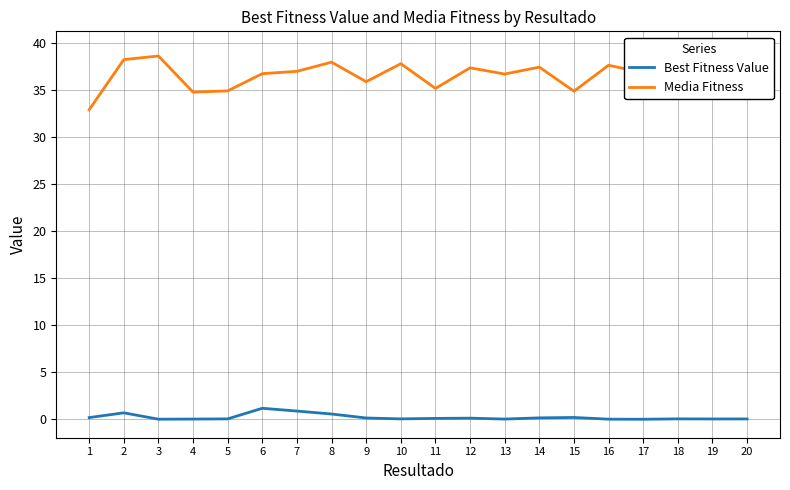

What are all the series names shown in the legend?

Best Fitness Value, Media Fitness